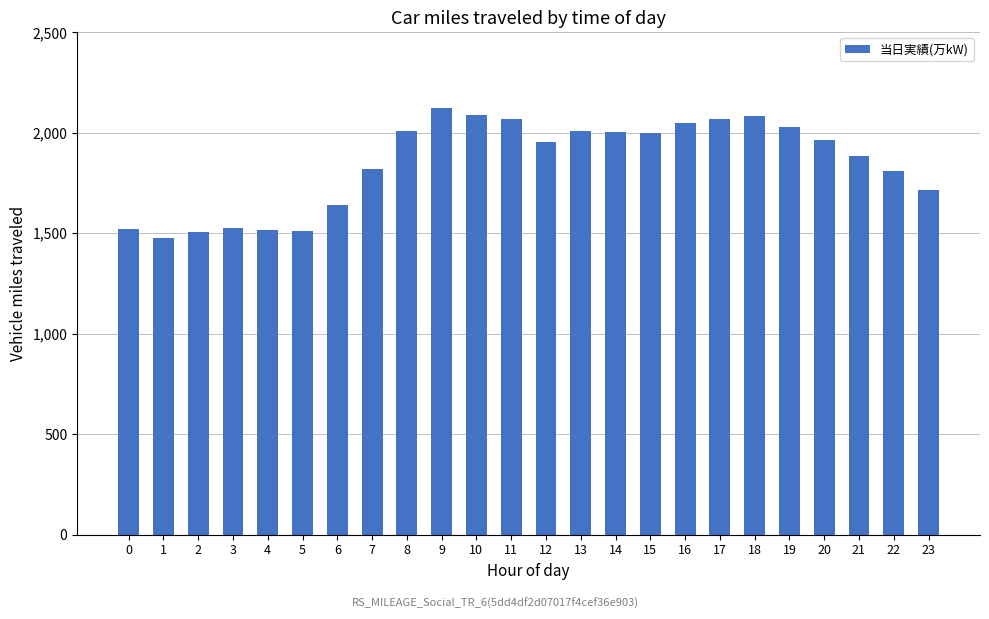

What is the value of the 16th bar from the left?

1998